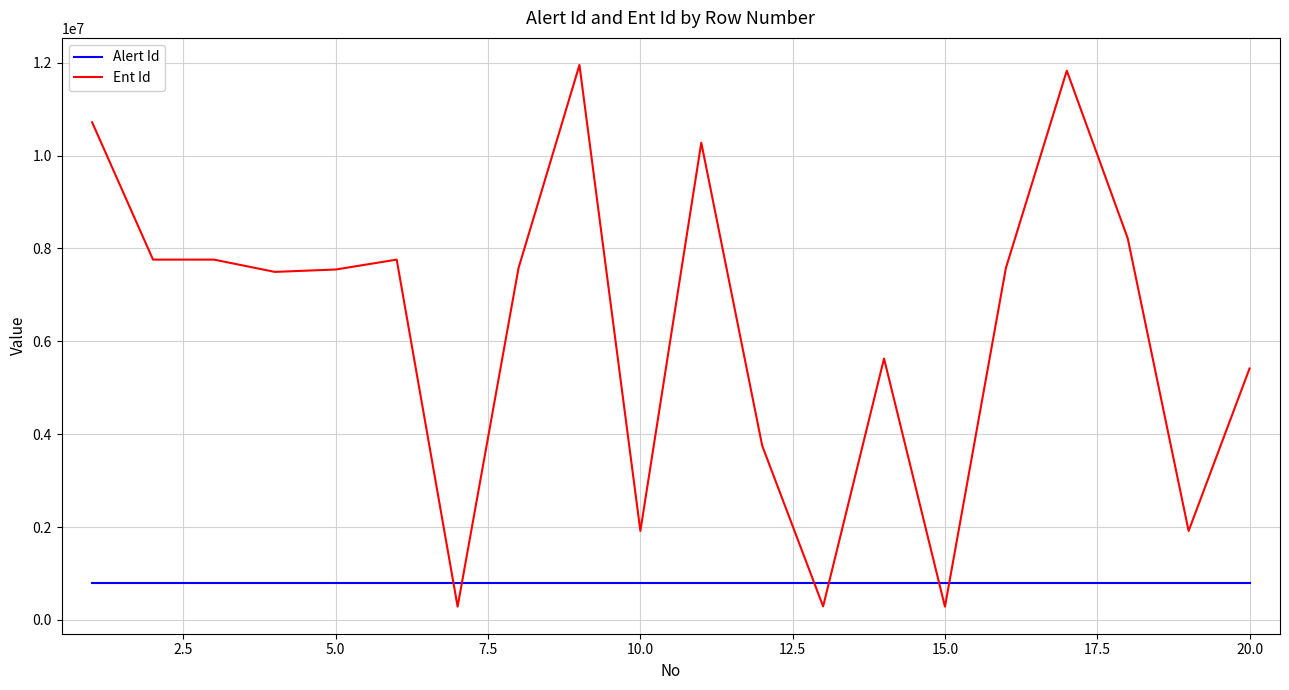

At how many categories does at least one series exceed 4653150?

14